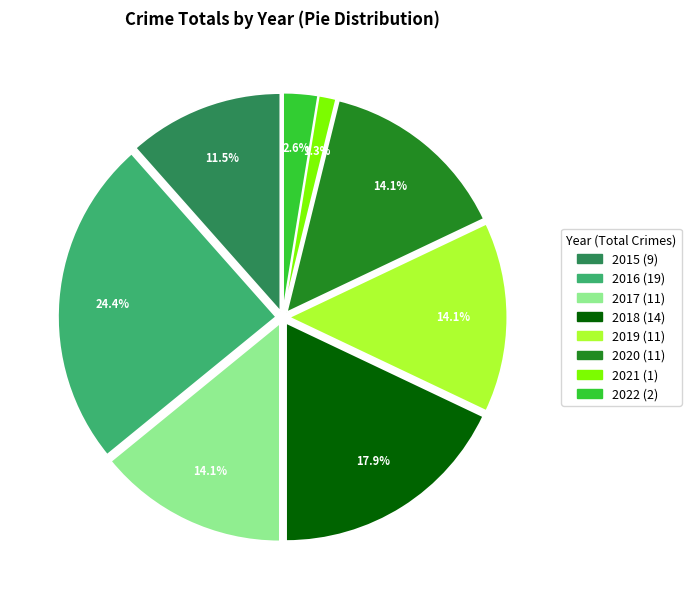

What is the ratio of the value at 2019 to the value at 2015?

1.2